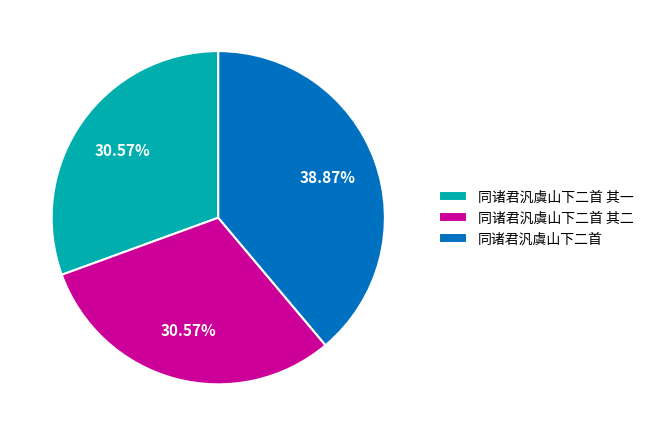

What is the largest slice in the pie chart?

同诸君汎虞山下二首